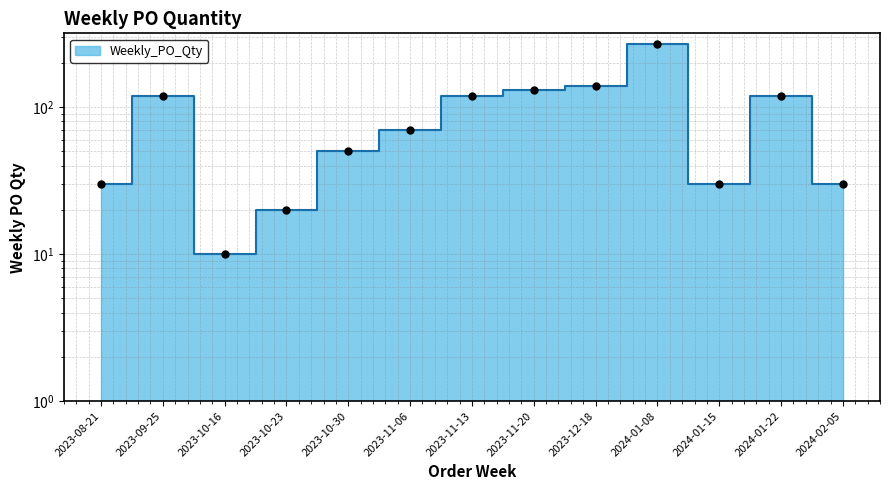

At which category does the chart reach its peak across all series?

2024-01-08